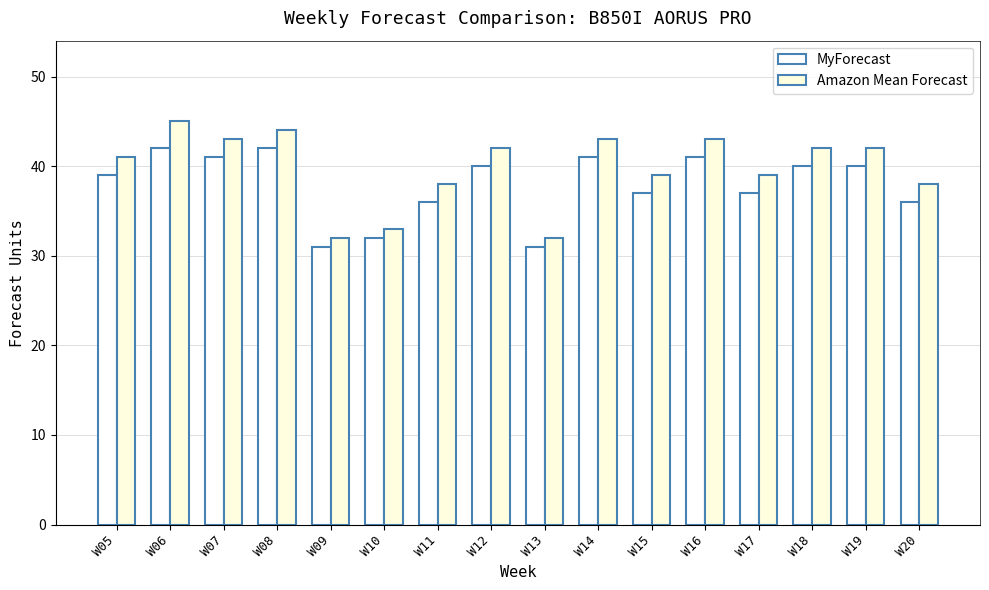

What is the difference between the maximum and minimum values in the MyForecast series?

11